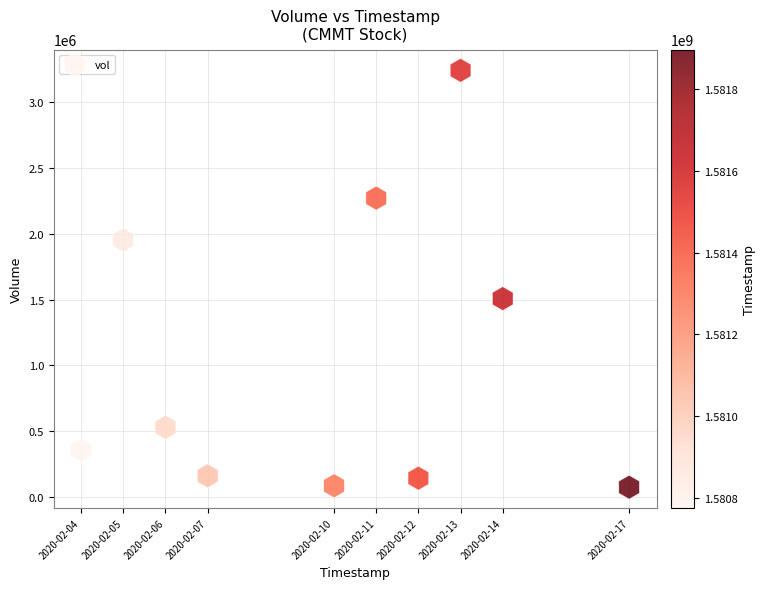

What Y value in the scatter plot is closest to 1658450?

1507700